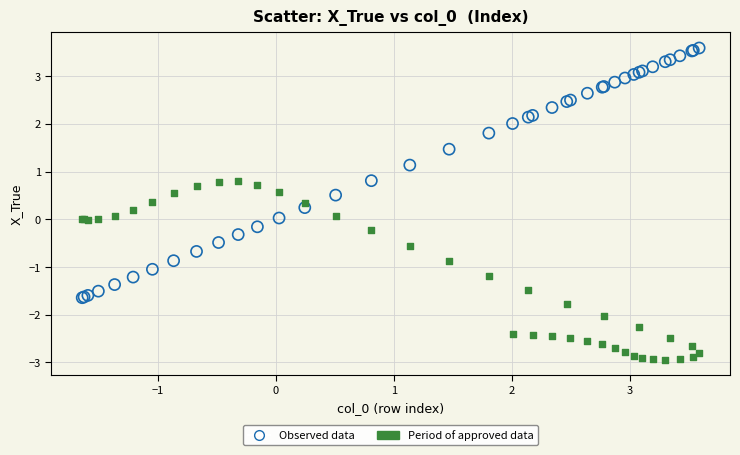

Which series contains the highest Y value?

Observed data